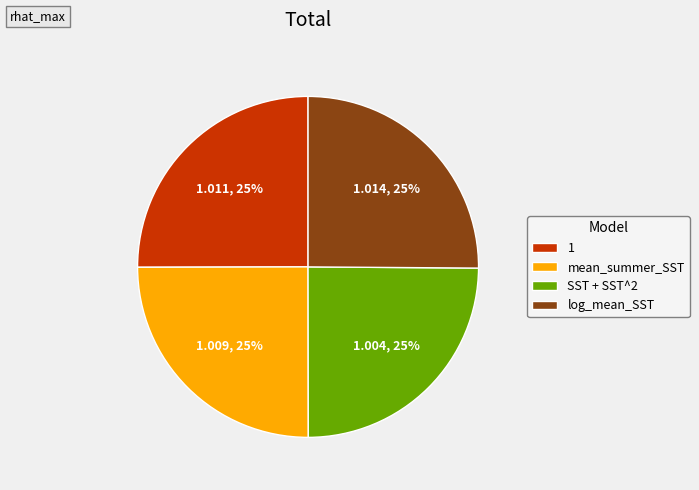

Is there a majority slice in this chart?

No